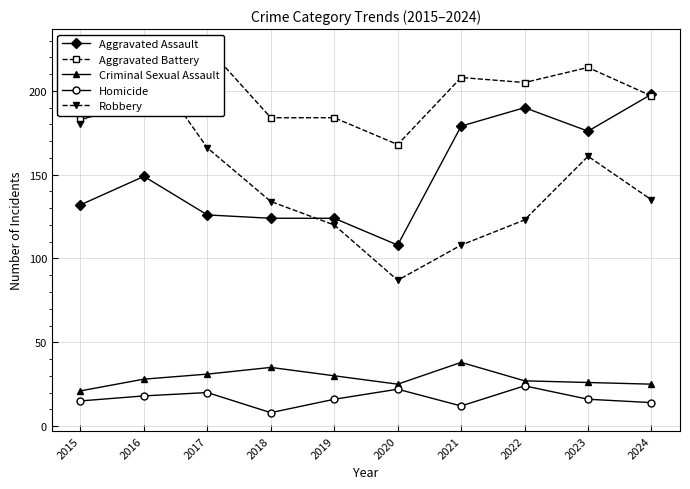

What is the average value of the Aggravated Battery series?

196